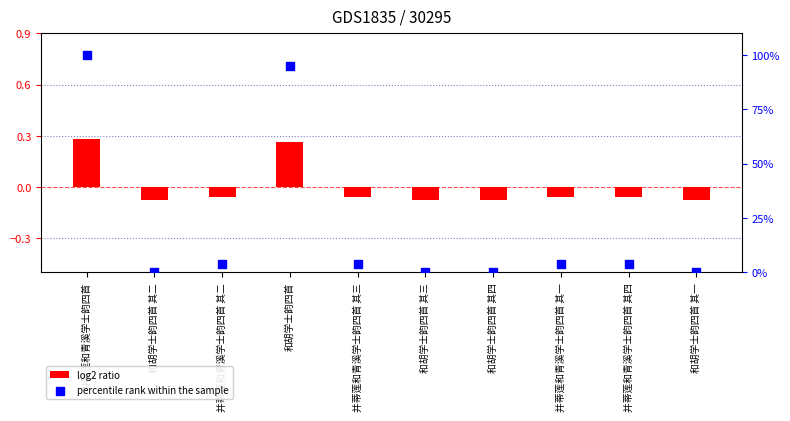

Which series has the largest Y range (max minus min)?

percentile rank within the sample